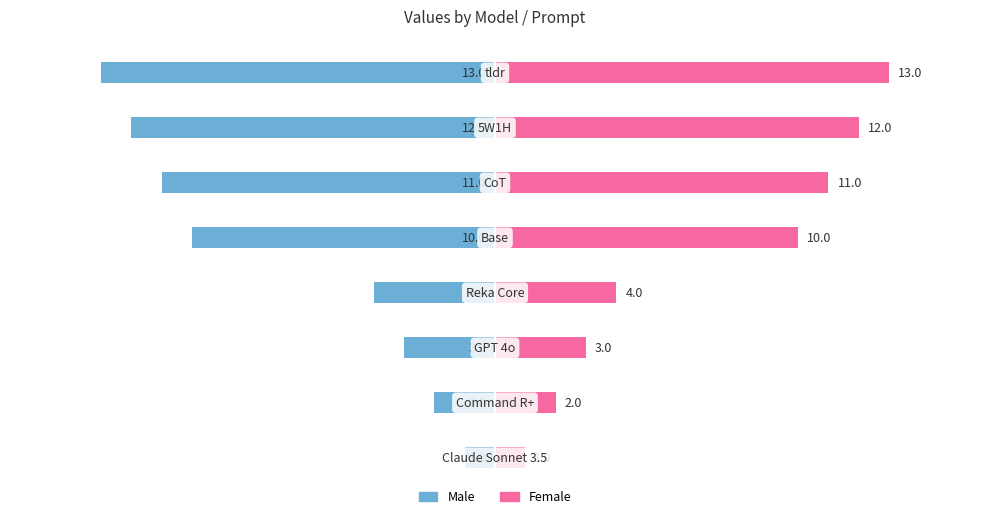

At how many categories does at least one series exceed -11?

8